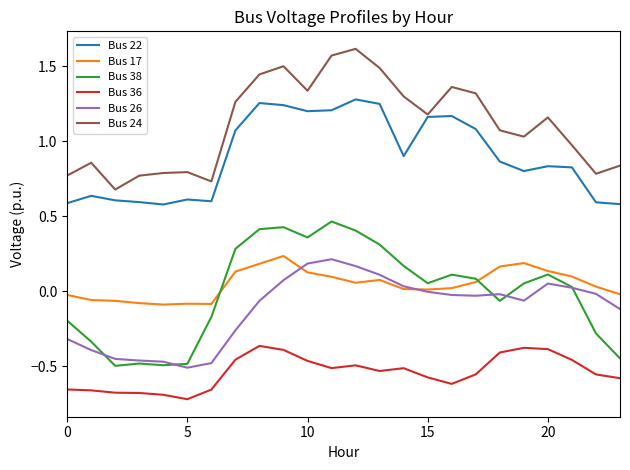

Which series has the largest total across all categories?

Bus 24